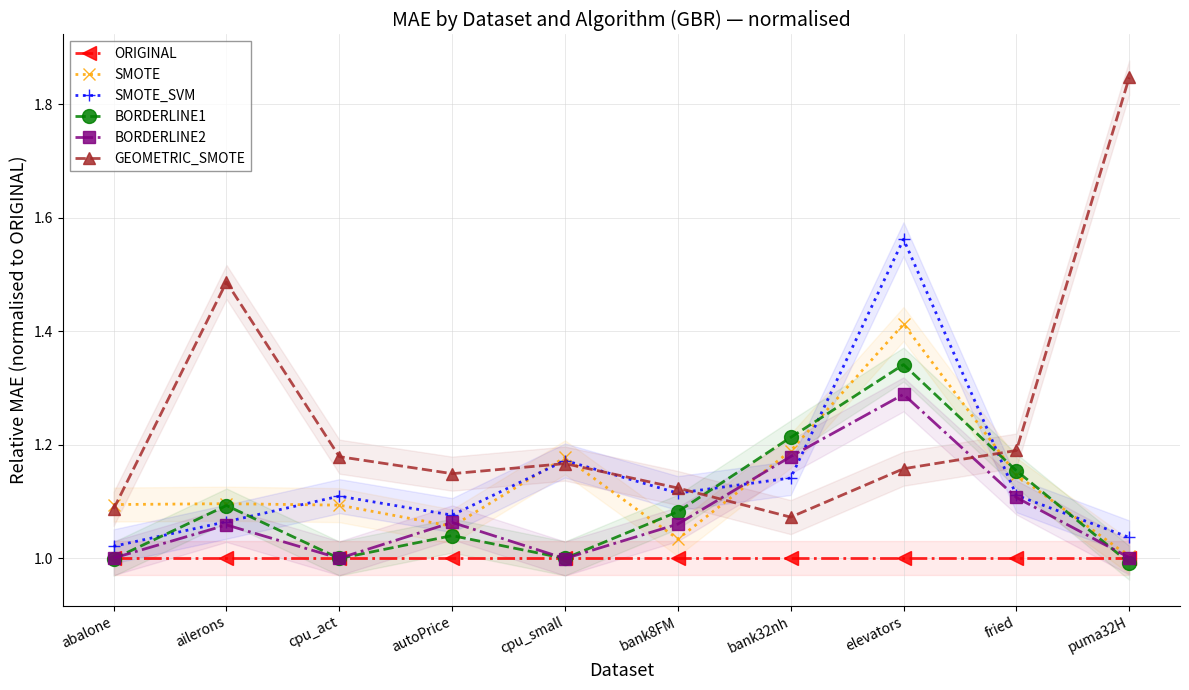

True or false: BORDERLINE1 and ORIGINAL intersect in this chart.

True